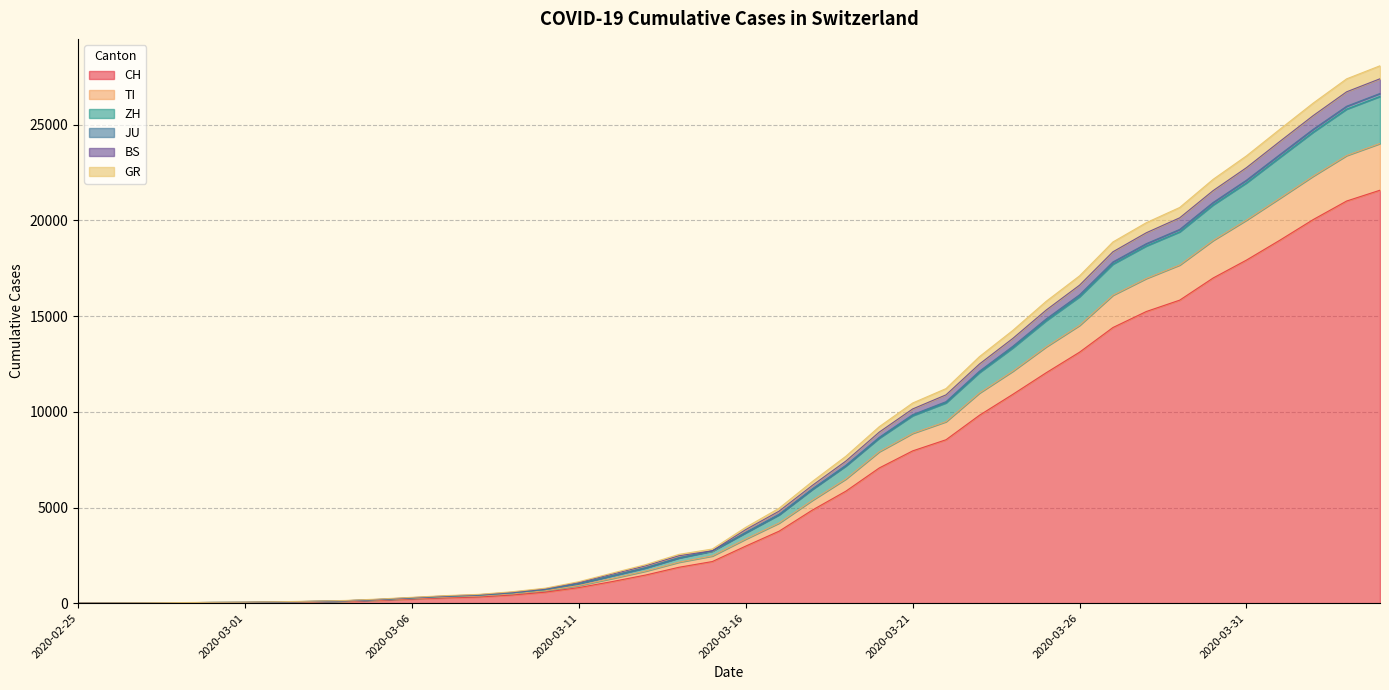

Does the chart have visible grid lines?

Yes